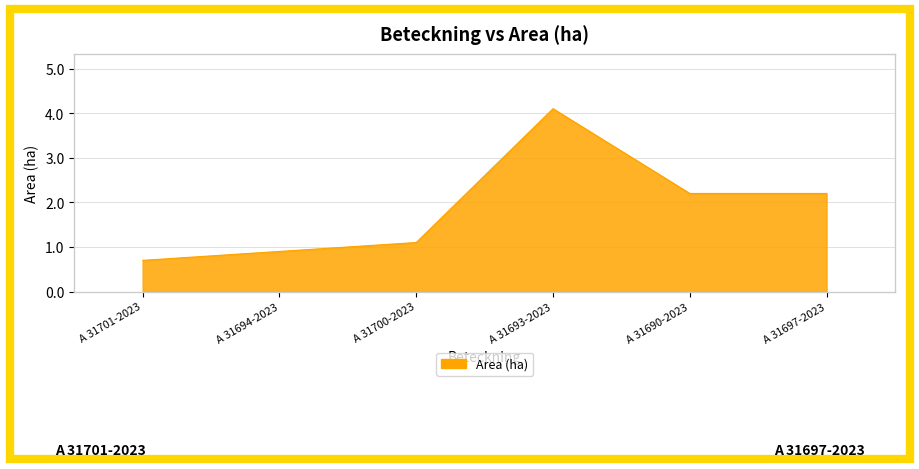

True or false: the data shows 1.1 at A 31700-2023.

True